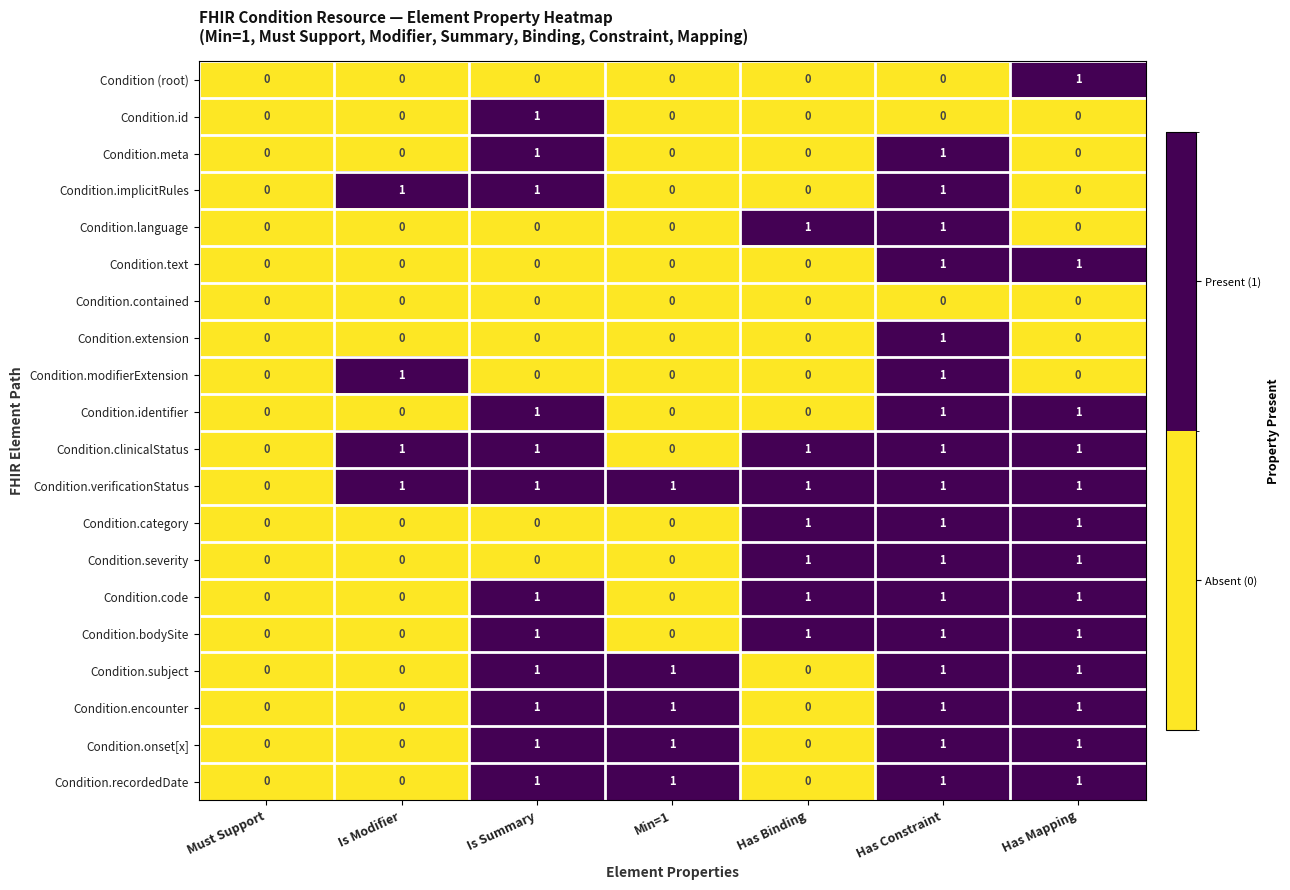

Is the value of Condition.category at Is Modifier greater than the value of Condition.encounter at Is Summary?

No